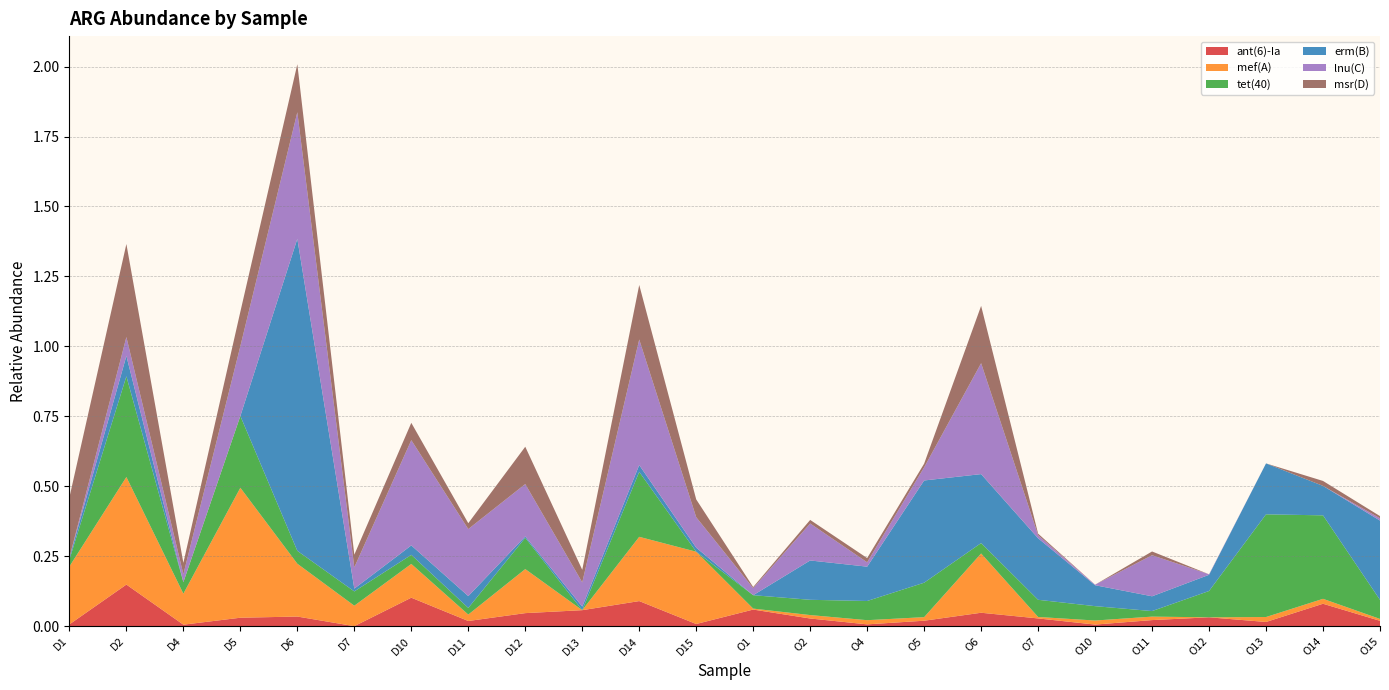

Reading left to right, list all the values displayed in this chart.

ant(6)-Ia: D1=0.0	D2=0.1	D4=0.0	D5=0.0	D6=0.0	D7=0.0	D10=0.1	D11=0.0	D12=0.0	D13=0.1	D14=0.1	D15=0.0	O1=0.1	O2=0.0	O4=0.0	O5=0.0	O6=0.0	O7=0.0	O10=0.0	O11=0.0	O12=0.0	O13=0.0	O14=0.1	O15=0.0
mef(A): D1=0.2	D2=0.4	D4=0.1	D5=0.5	D6=0.2	D7=0.1	D10=0.1	D11=0.0	D12=0.2	D13=0.0	D14=0.2	D15=0.3	O1=0.0	O2=0.0	O4=0.0	O5=0.0	O6=0.2	O7=0.0	O10=0.0	O11=0.0	O12=0.0	O13=0.0	O14=0.0	O15=0.0
tet(40): D1=0.0	D2=0.4	D4=0.0	D5=0.3	D6=0.0	D7=0.1	D10=0.0	D11=0.0	D12=0.1	D13=0.0	D14=0.2	D15=0.0	O1=0.0	O2=0.1	O4=0.1	O5=0.1	O6=0.0	O7=0.1	O10=0.1	O11=0.0	O12=0.1	O13=0.4	O14=0.3	O15=0.1
erm(B): D1=0.0	D2=0.1	D4=0.0	D5=0.0	D6=1.1	D7=0.0	D10=0.0	D11=0.0	D12=0.0	D13=0.0	D14=0.0	D15=0.0	O1=0.0	O2=0.1	O4=0.1	O5=0.4	O6=0.2	O7=0.2	O10=0.1	O11=0.1	O12=0.1	O13=0.2	O14=0.1	O15=0.3
lnu(C): D1=0.0	D2=0.1	D4=0.0	D5=0.2	D6=0.5	D7=0.1	D10=0.4	D11=0.2	D12=0.2	D13=0.1	D14=0.4	D15=0.1	O1=0.0	O2=0.1	O4=0.0	O5=0.0	O6=0.4	O7=0.0	O10=0.0	O11=0.1	O12=0.0	O13=0.0	O14=0.0	O15=0.0
msr(D): D1=0.2	D2=0.3	D4=0.0	D5=0.1	D6=0.2	D7=0.0	D10=0.1	D11=0.0	D12=0.1	D13=0.0	D14=0.2	D15=0.1	O1=0.0	O2=0.0	O4=0.0	O5=0.0	O6=0.2	O7=0.0	O10=0.0	O11=0.0	O12=0.0	O13=0.0	O14=0.0	O15=0.0